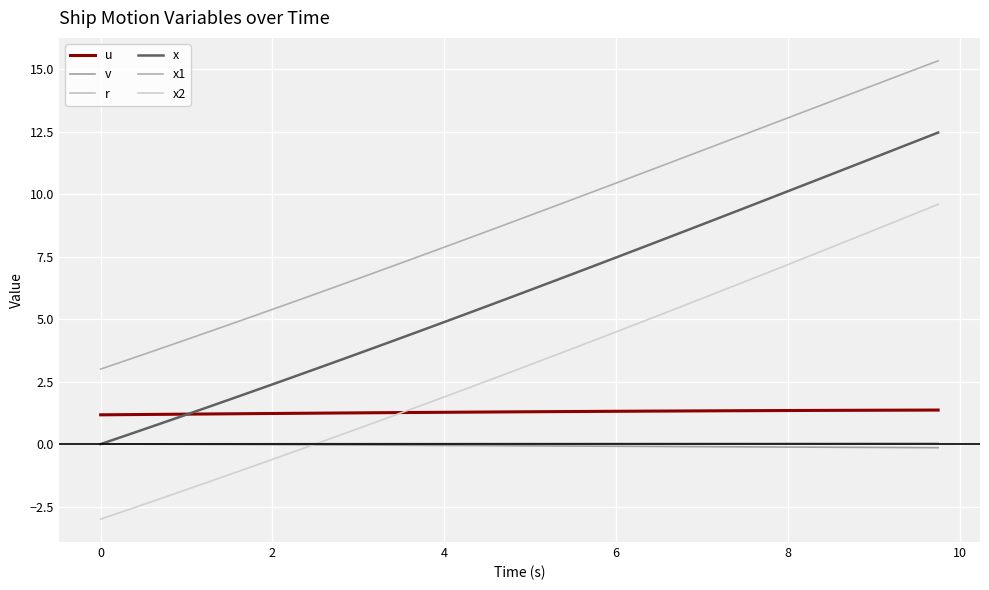

Does the chart display data point markers on the line(s)?

No